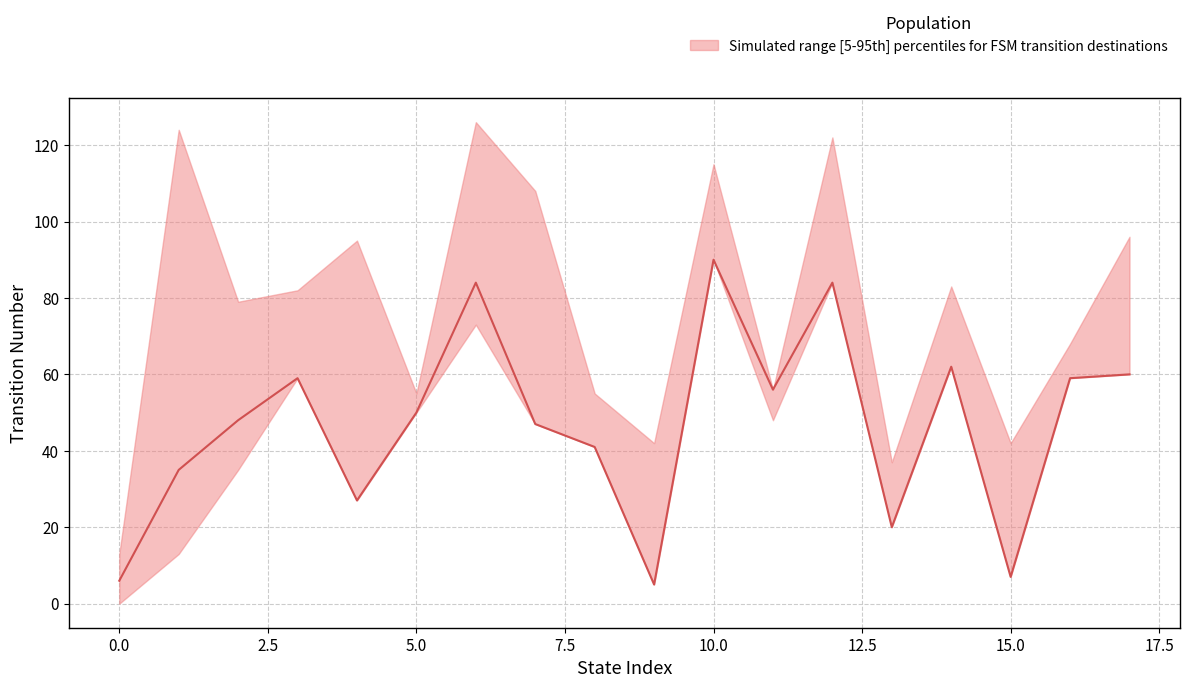

How many interior local peaks does the median series have?

5